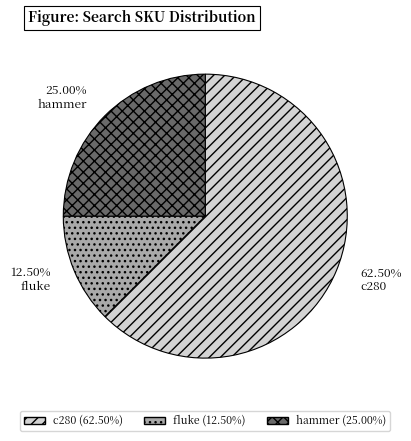

To the nearest percent, what is the combined percentage of fluke and c280?

75%